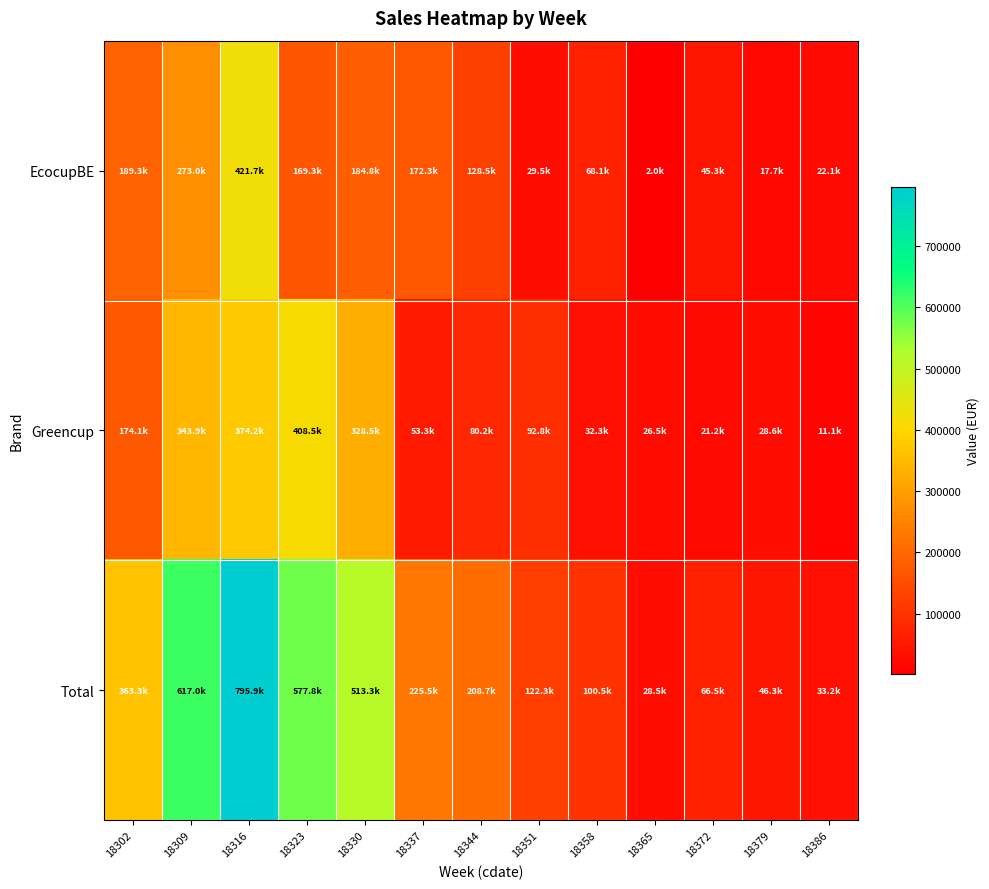

At how many categories does at least one series exceed 784923?

1